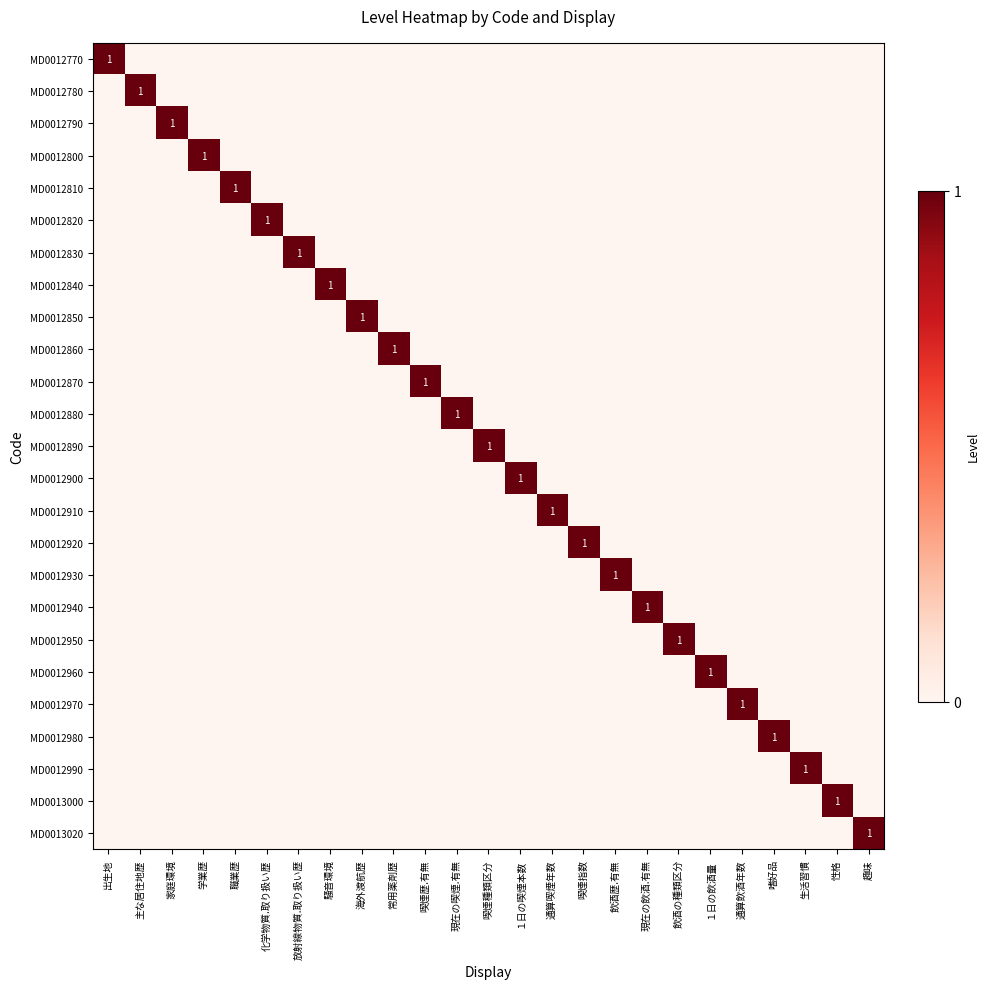

How many MD0012930 values are between 0 and 1?

25